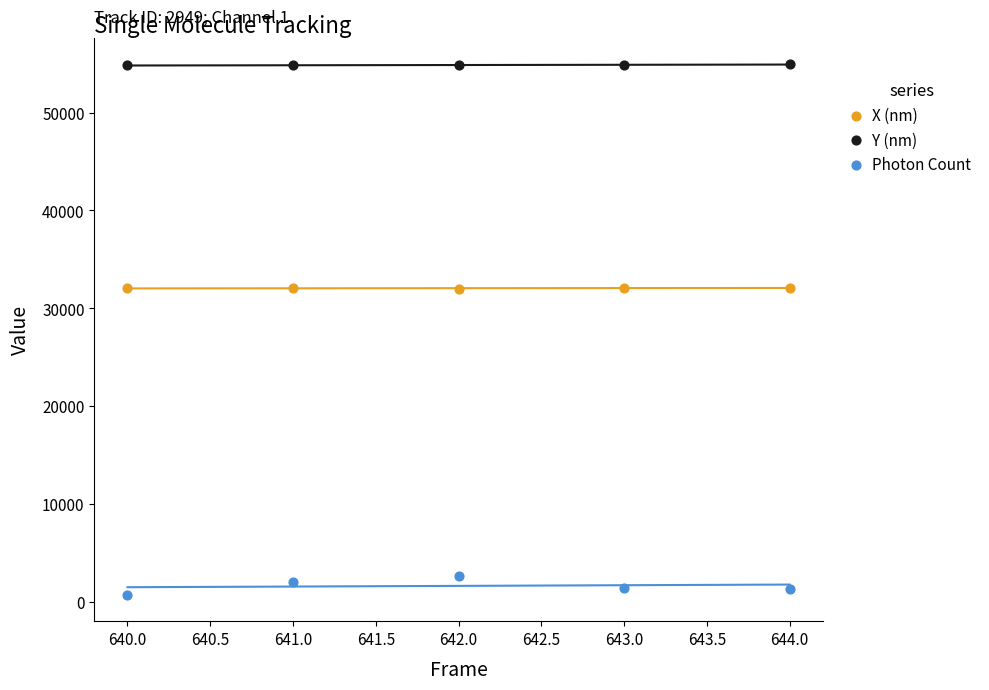

Which series contains the lowest Y value?

Photon Count